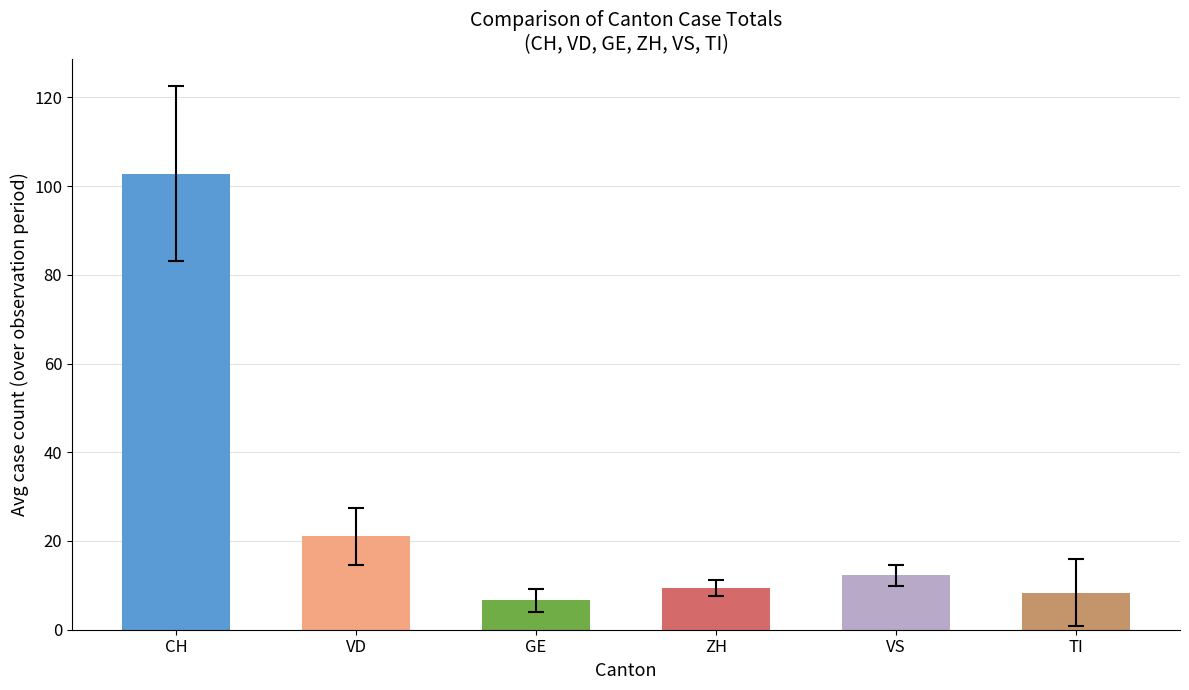

Rank the series by their maximum value, from lowest to highest.

GE, ZH, VS, TI, VD, CH